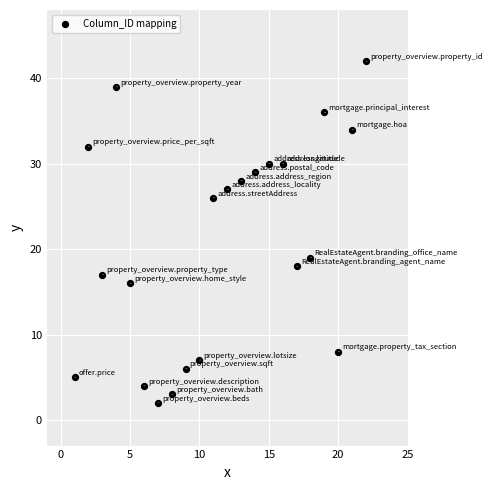

What is the range of X values (max minus min)?

21